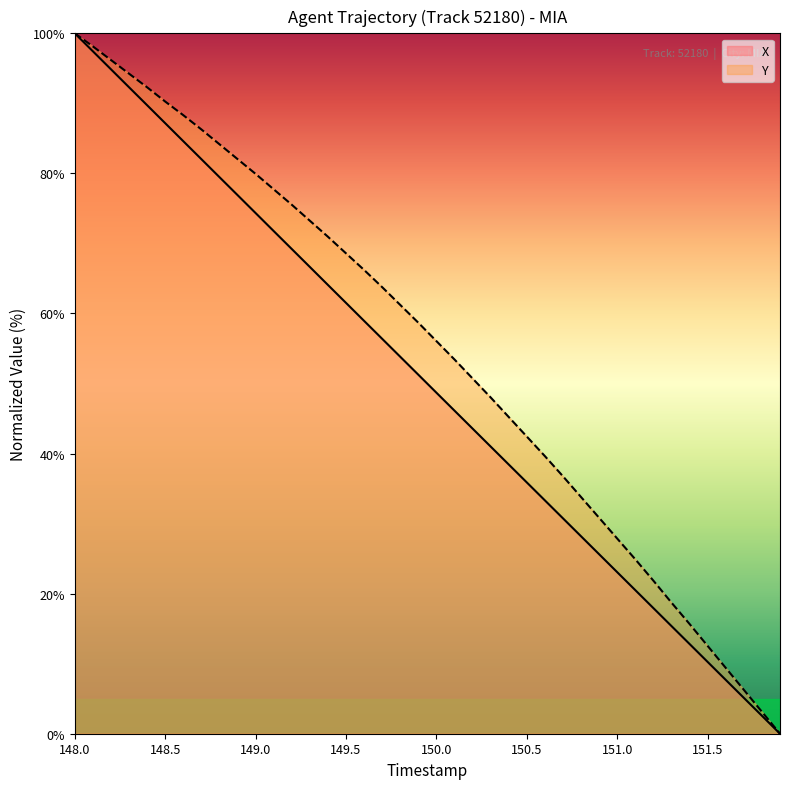

True or false: Y and X intersect in this chart.

False